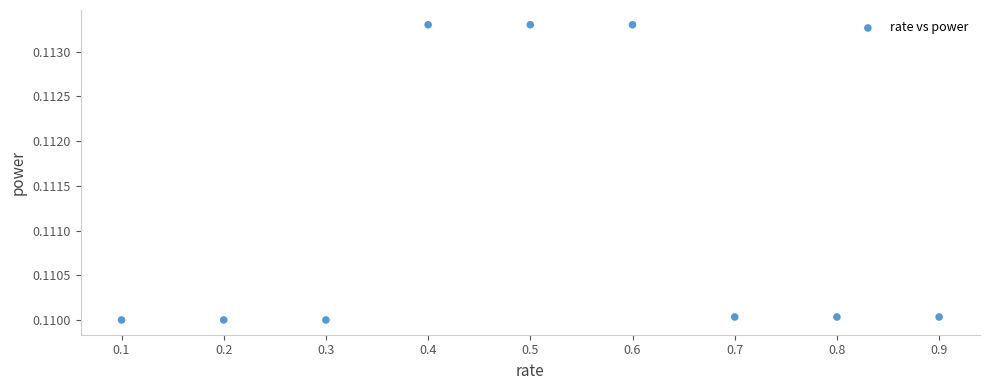

What is the range of X values (max minus min)?

0.8